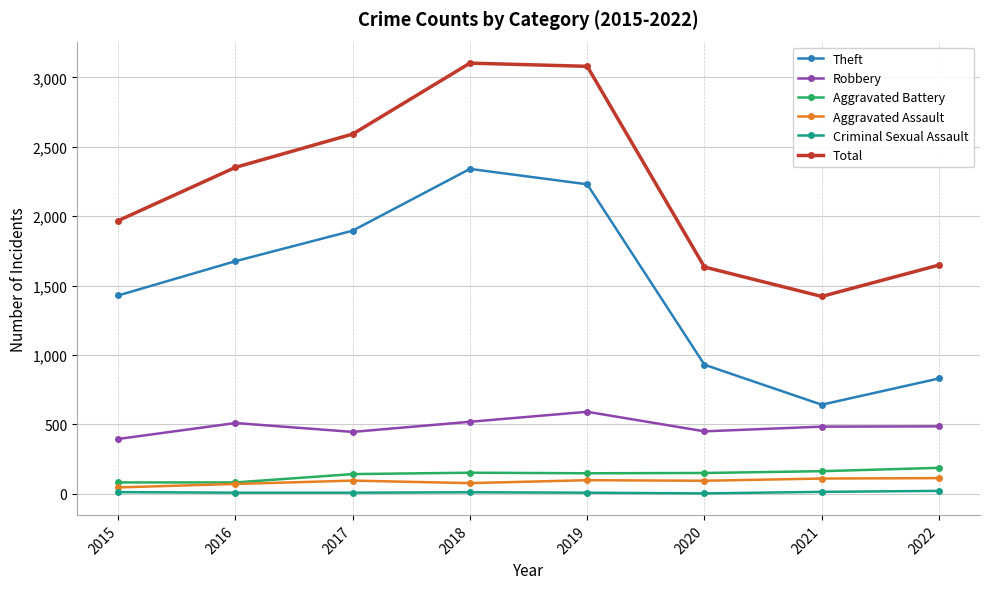

Between 2018 and 2022, which series saw the biggest shift?

Theft